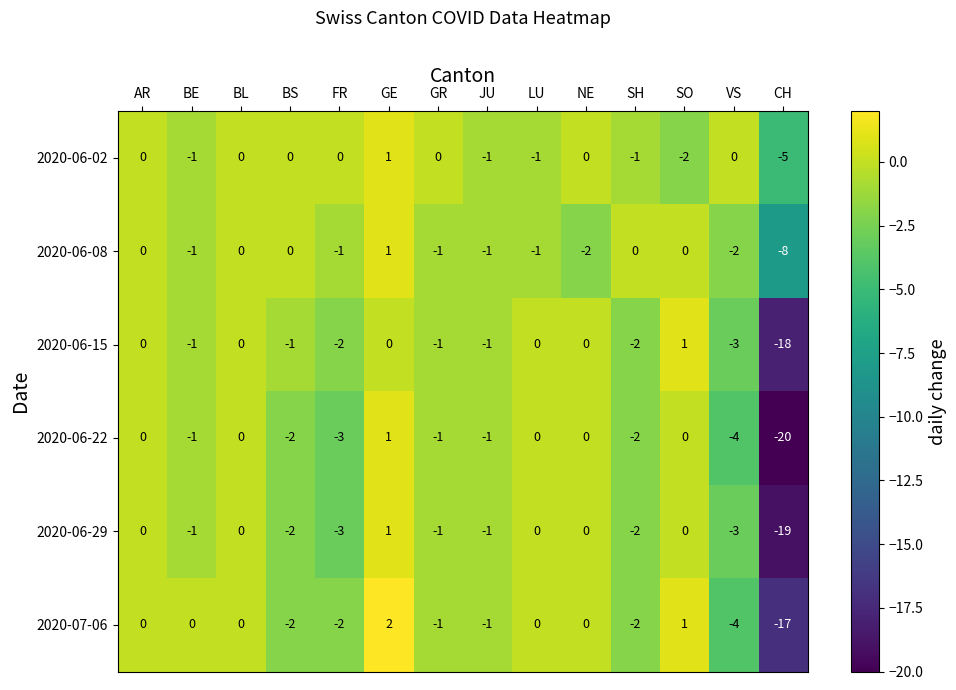

What is the spread (max minus min) of values at NE?

2